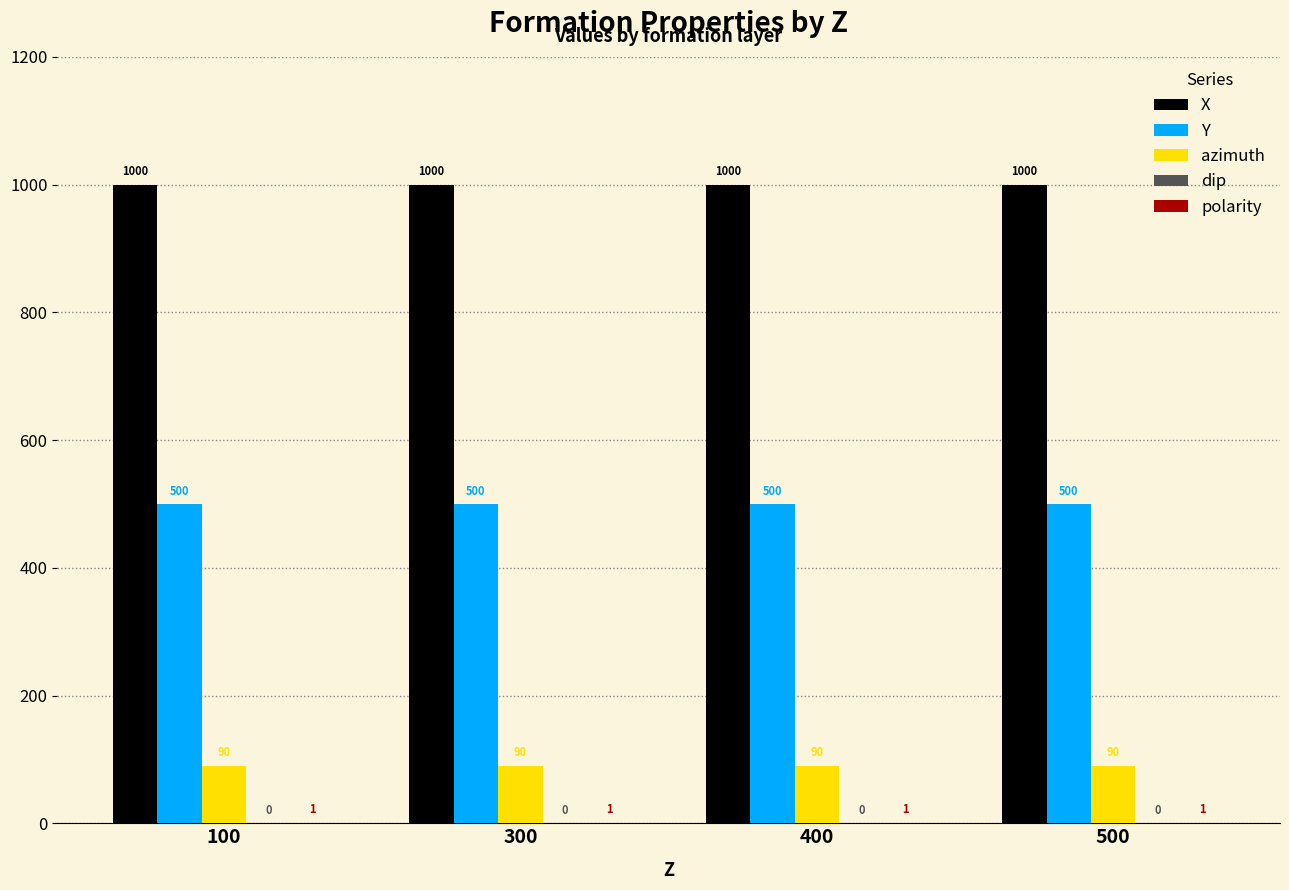

Which series has the largest total across all categories?

X